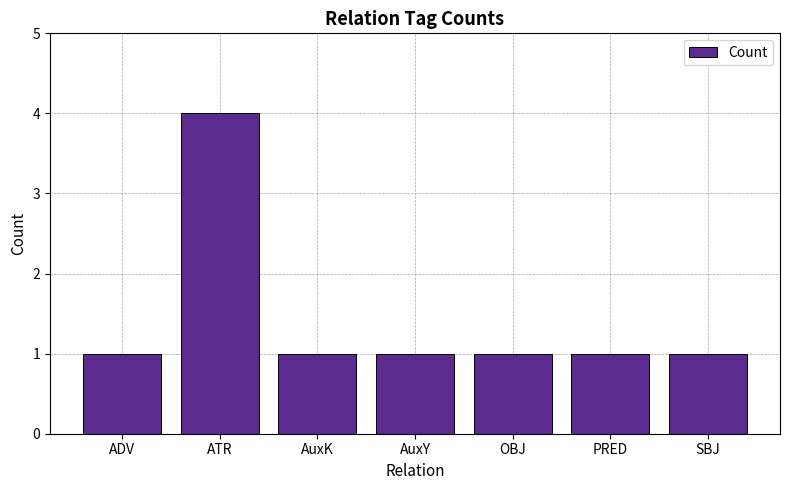

Does the chart contain any negative values?

No